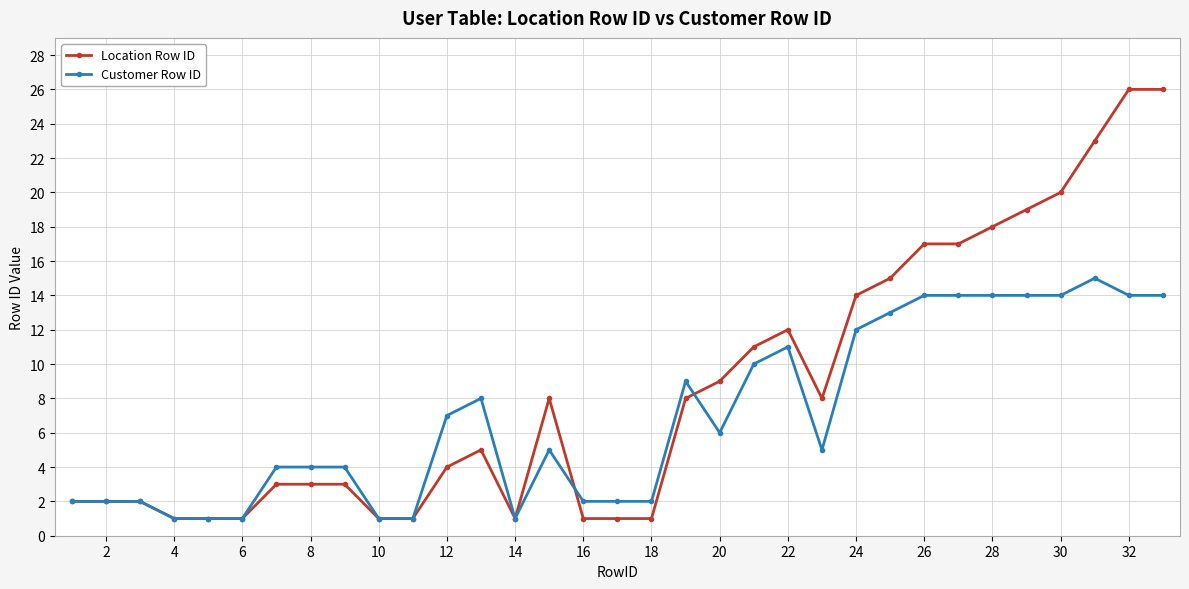

What is the greatest value displayed?

26